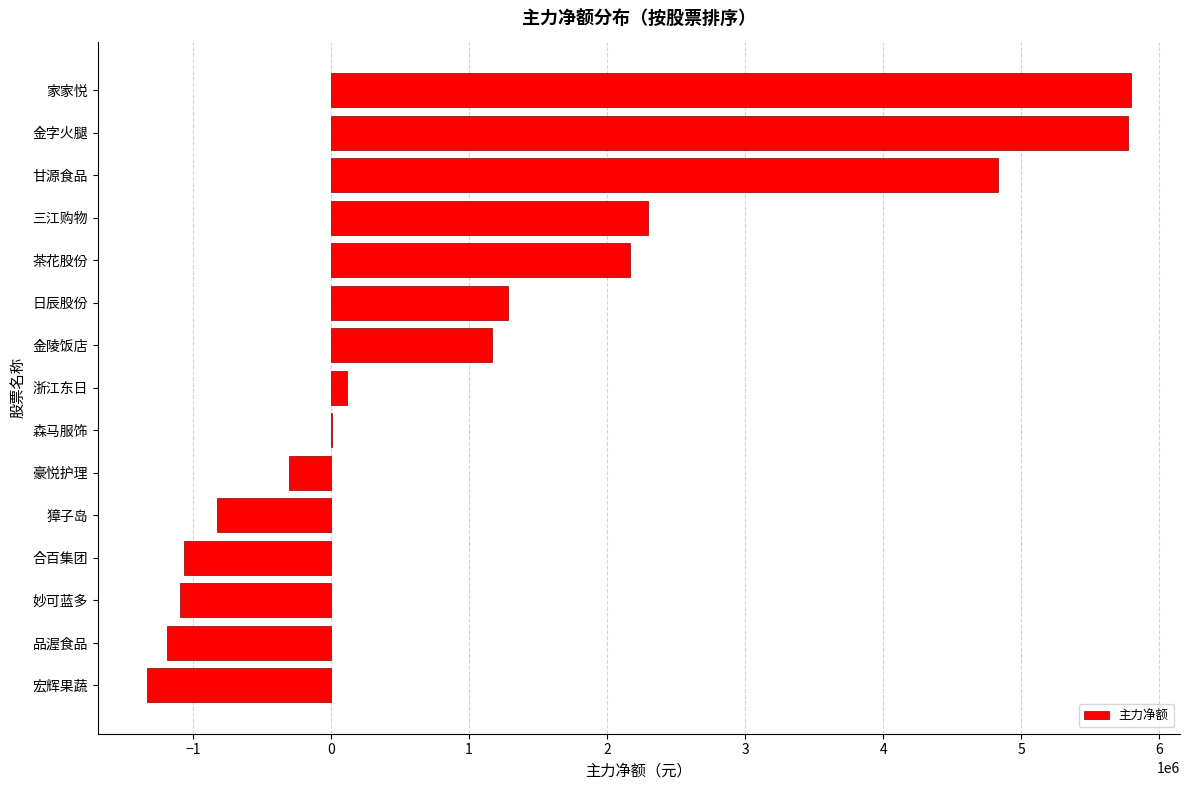

Are the bars horizontal?

Yes